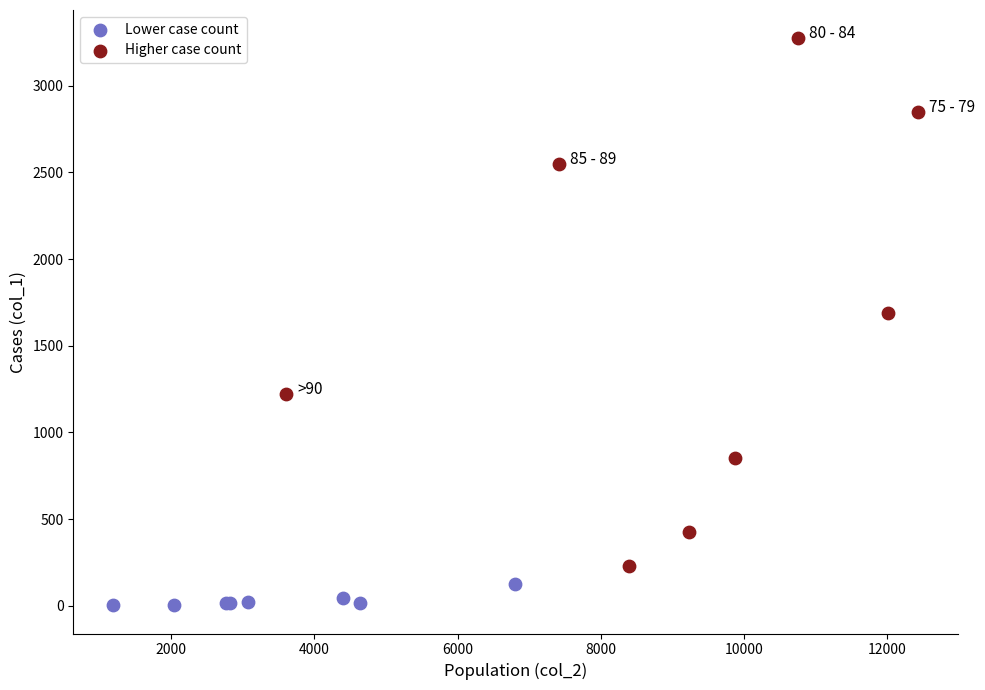

Which series has the largest Y range (max minus min)?

Higher case count